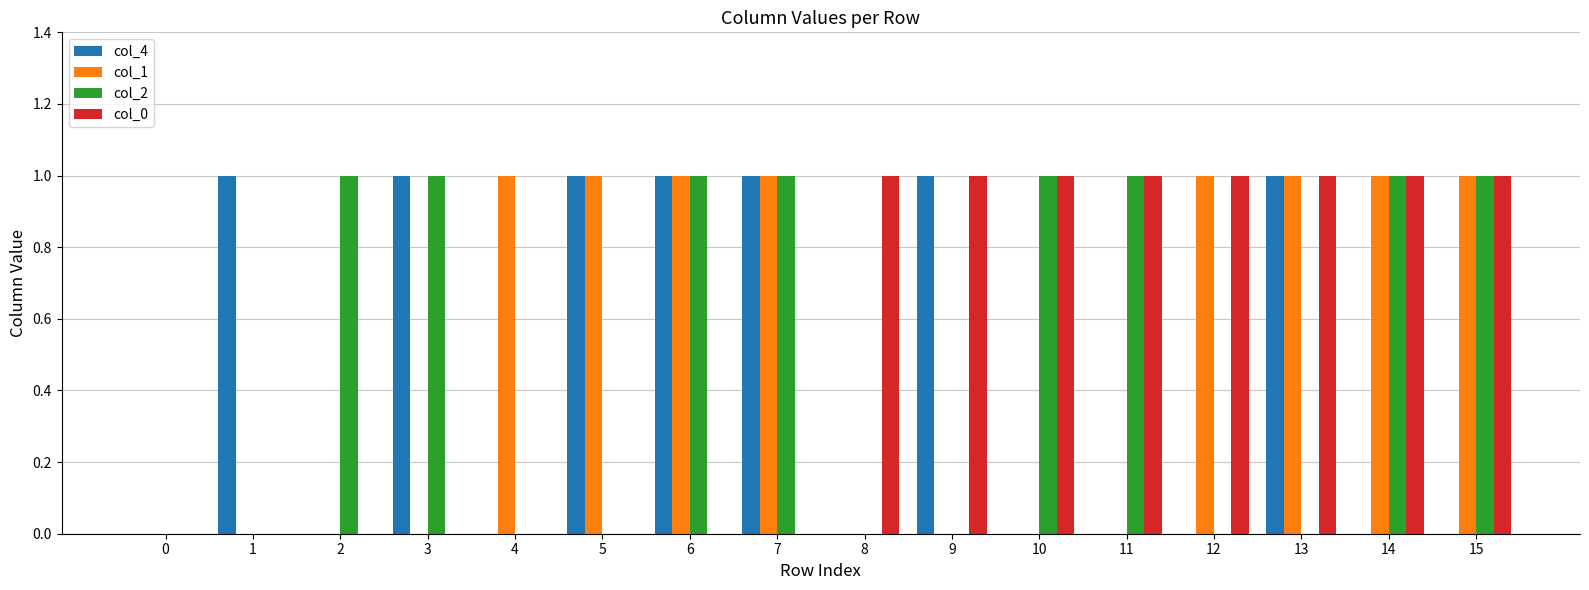

Is the value of col_2 at 10 greater than the value of col_4 at 14?

Yes